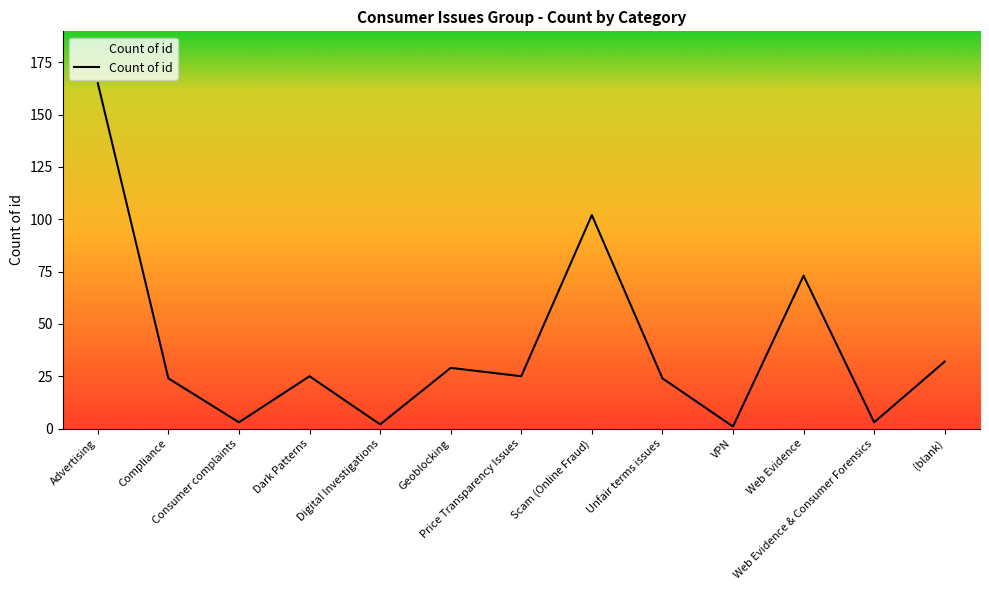

What is the change in value from Advertising to Compliance?

-141